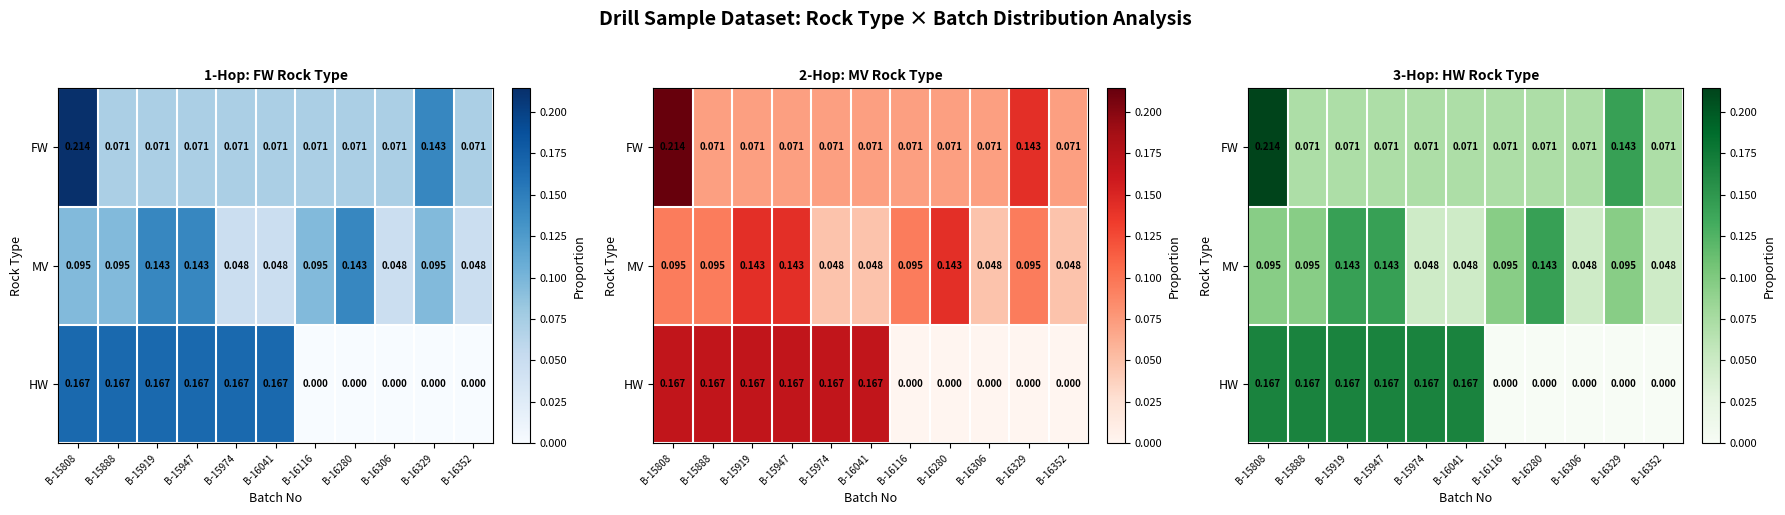

How many series are shown in this chart?

3